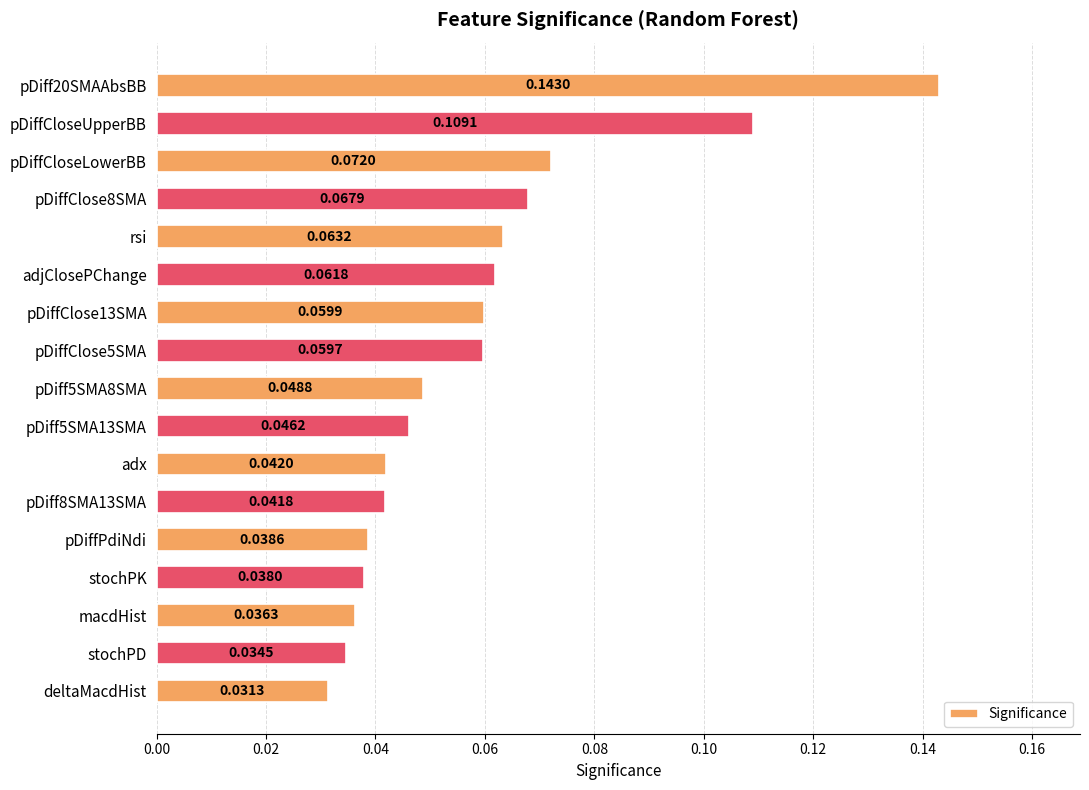

What is the label of the 2nd bar from the top?

pDiffCloseUpperBB